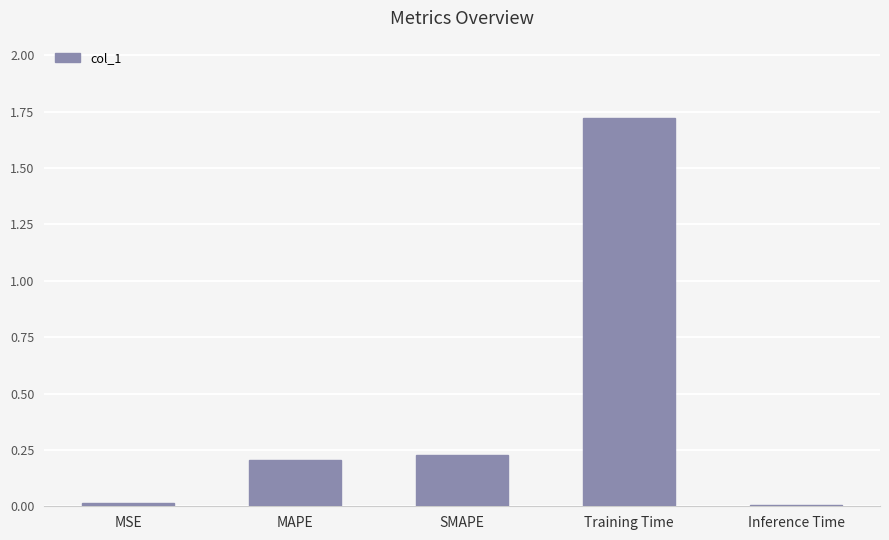

Are the bars horizontal?

No